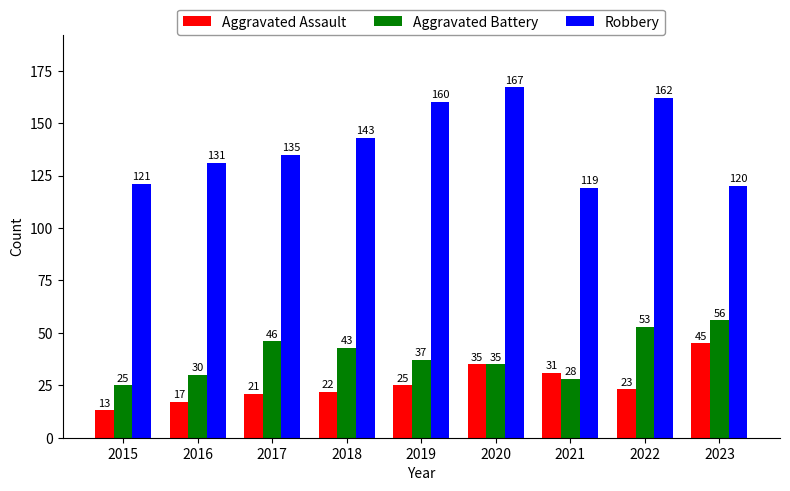

How many distinct data groups are displayed?

3